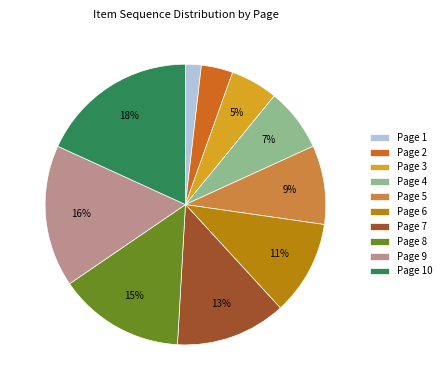

To the nearest percent, what percentage of the pie is Page 2?

4%